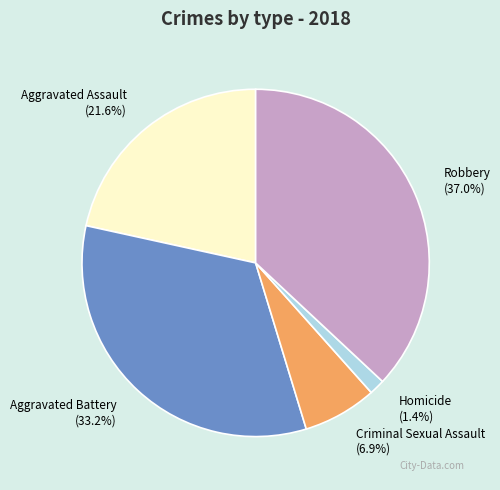

To the nearest percent, what percentage of the pie is Aggravated Battery?

33%